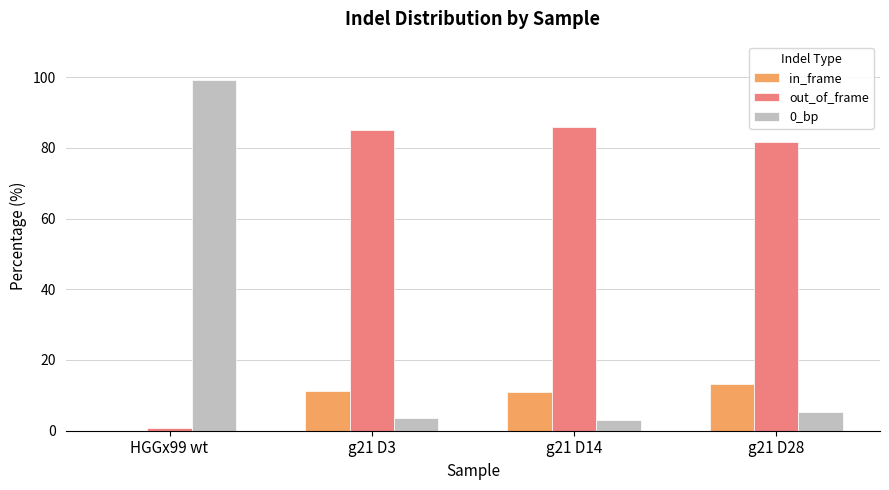

What is the total value across all series at g21 D14?

100.0